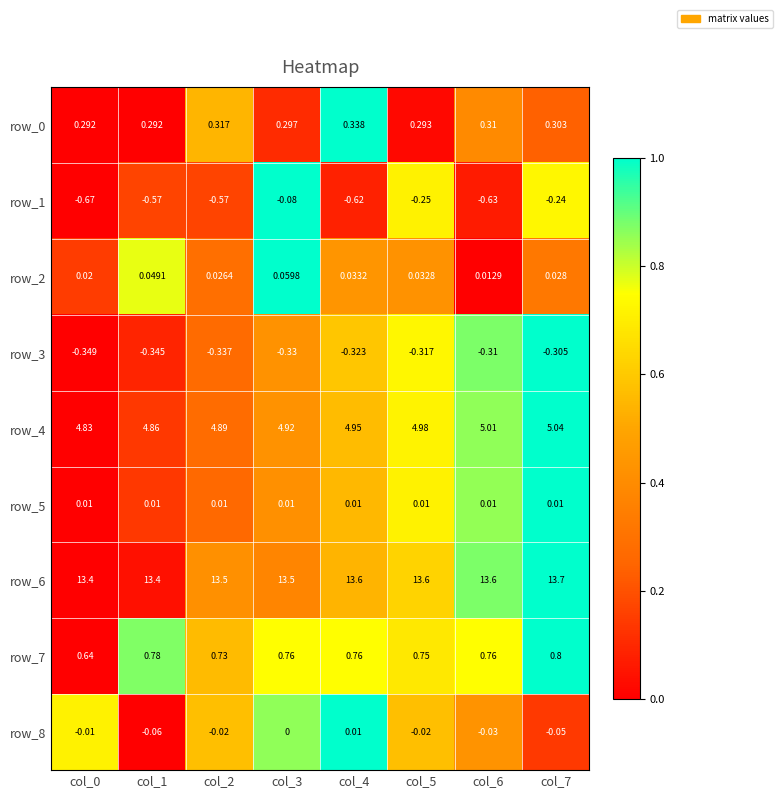

Which series has the largest range (max minus min)?

row_1